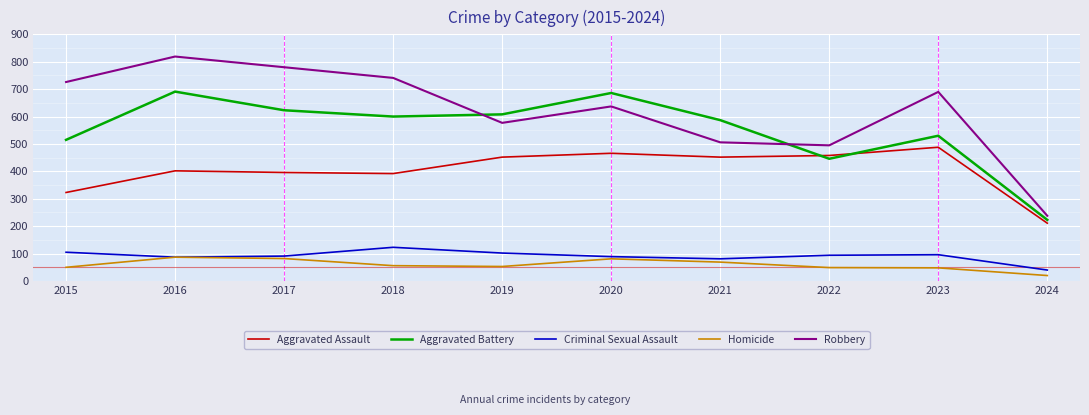

Rank the series at 2015 from lowest to highest value.

Homicide, Criminal Sexual Assault, Aggravated Assault, Aggravated Battery, Robbery